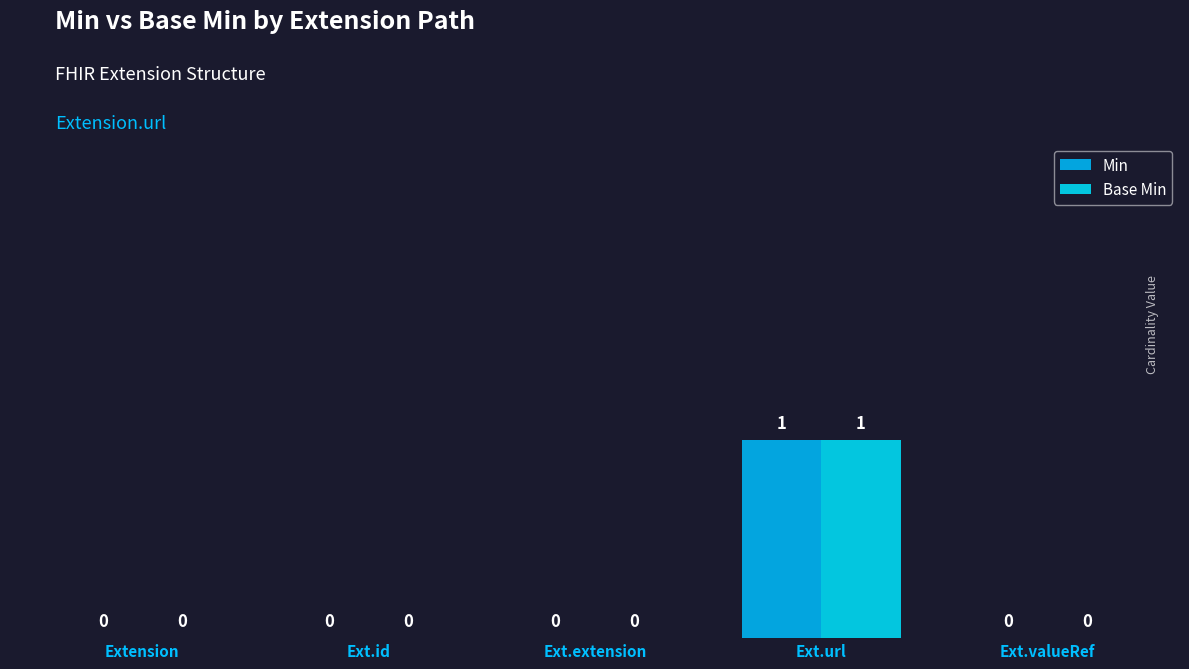

How many data points in Base Min are above 0?

1